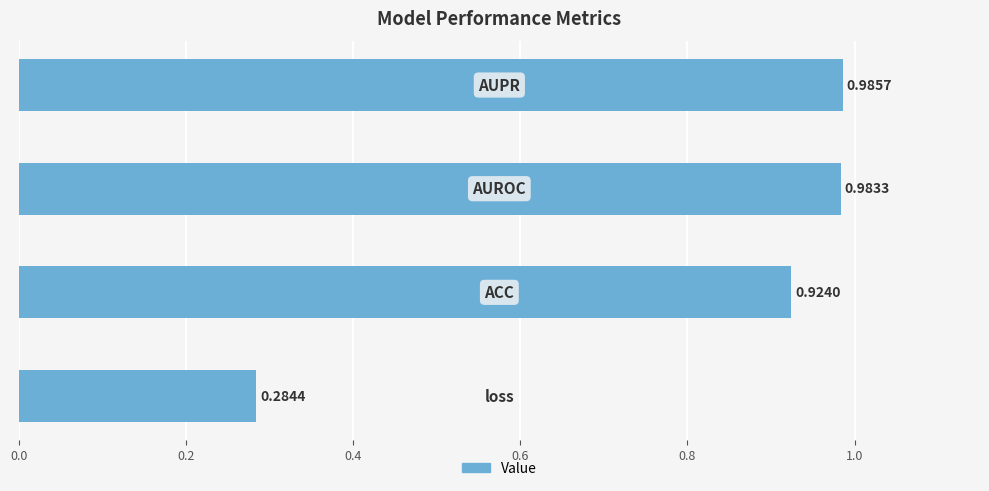

What is the sum of all values?

3.2